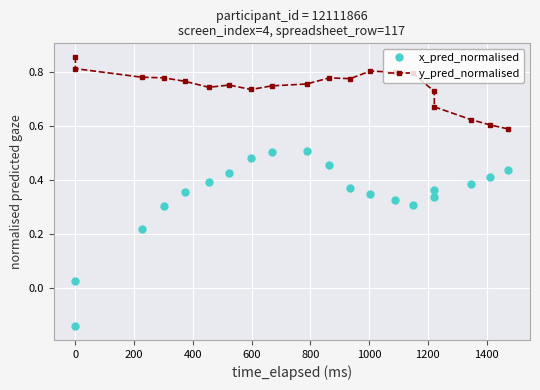

How many data points does each series have?

20